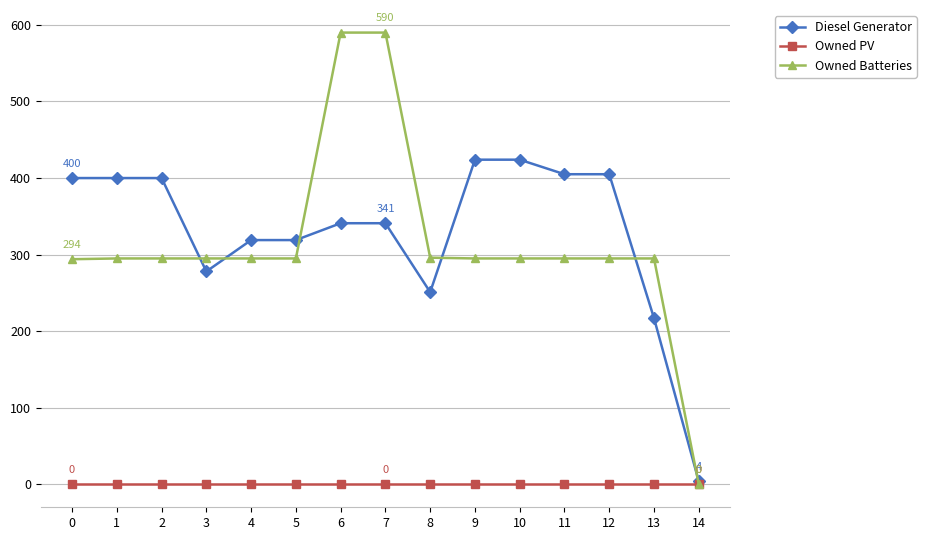

At how many categories does at least one series exceed 114?

14